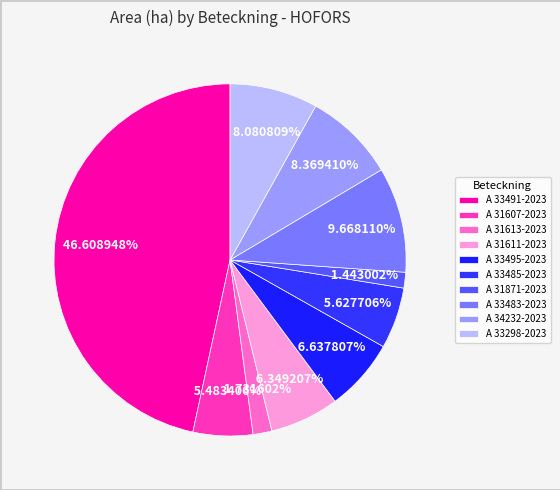

What is the total percentage of A 33491-2023 and A 34232-2023?

55.0%